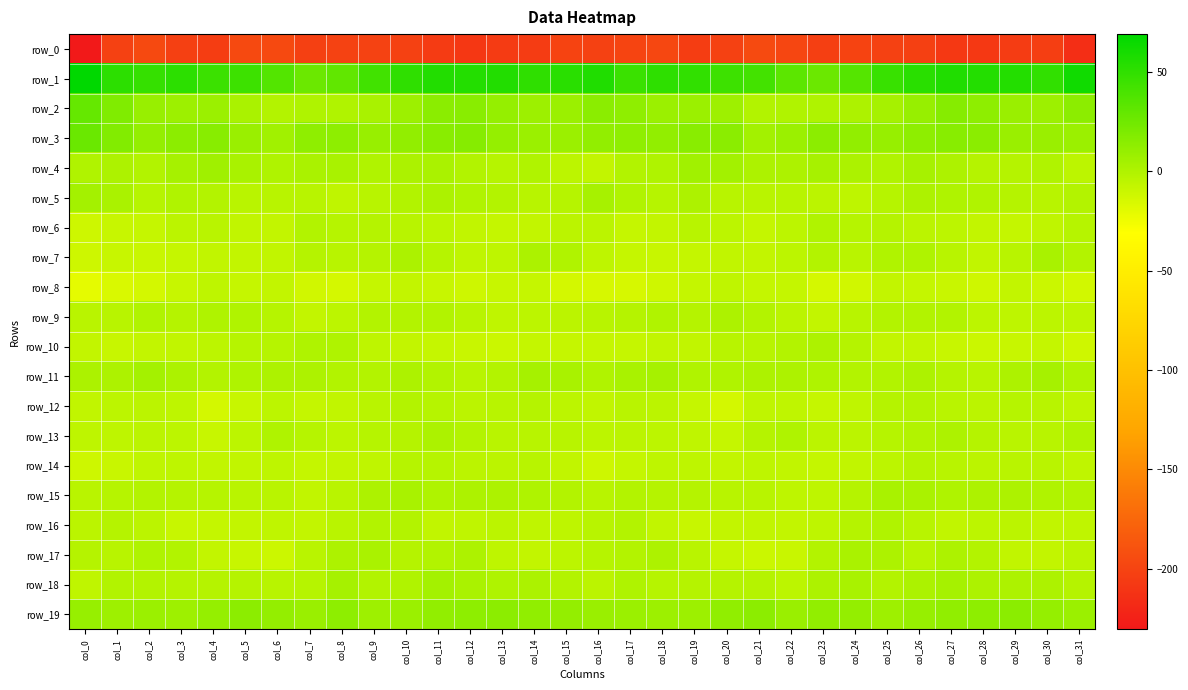

At which category is the sum across all series the highest?

col_11